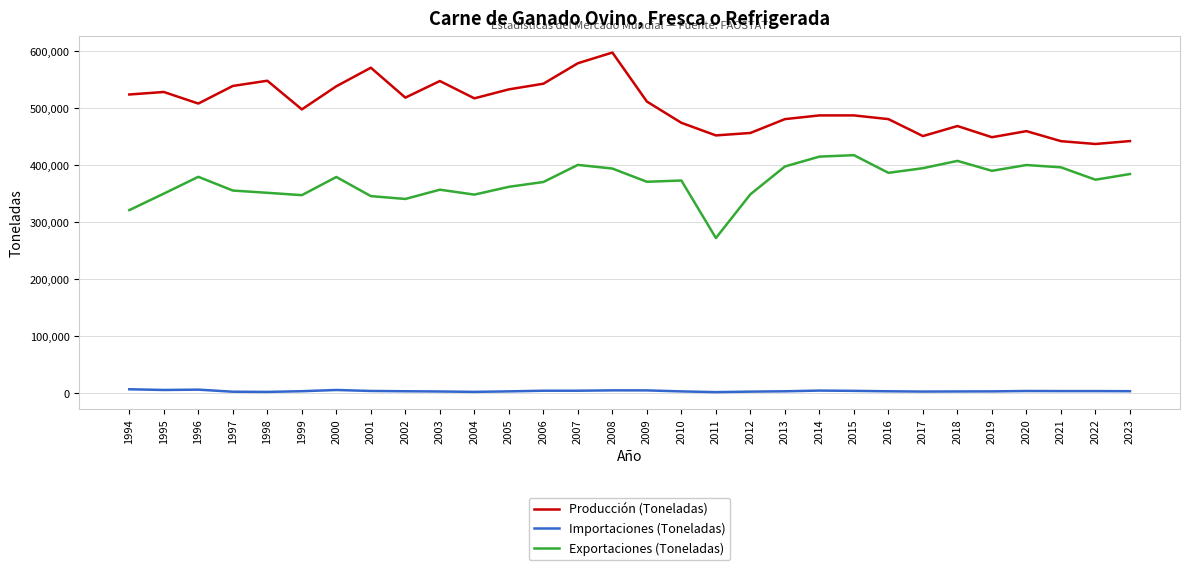

Does the chart have visible grid lines?

Yes